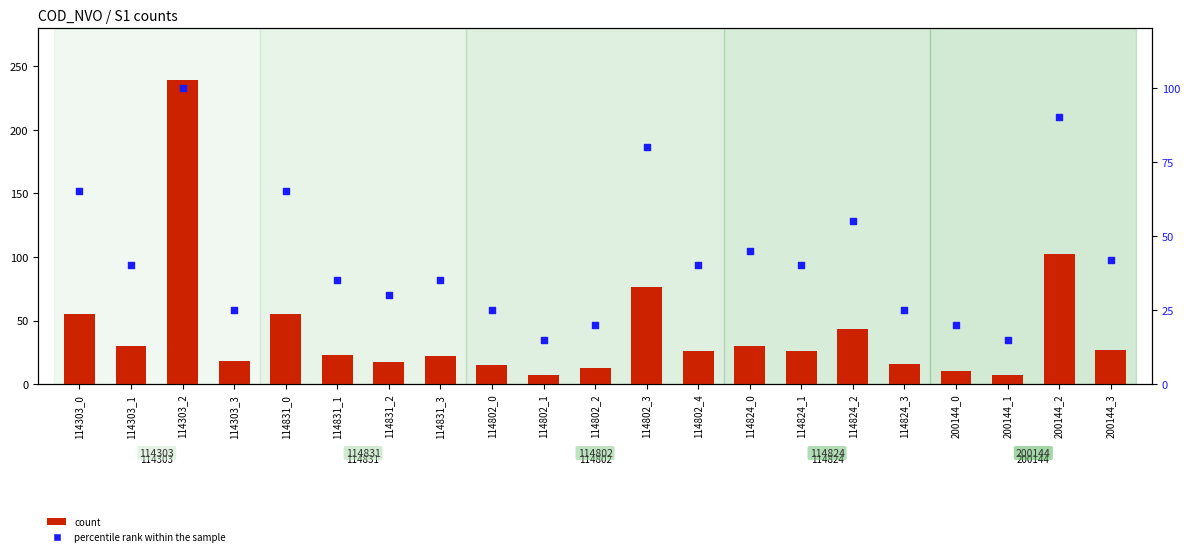

What is the total value across all series at 114802_1?

22